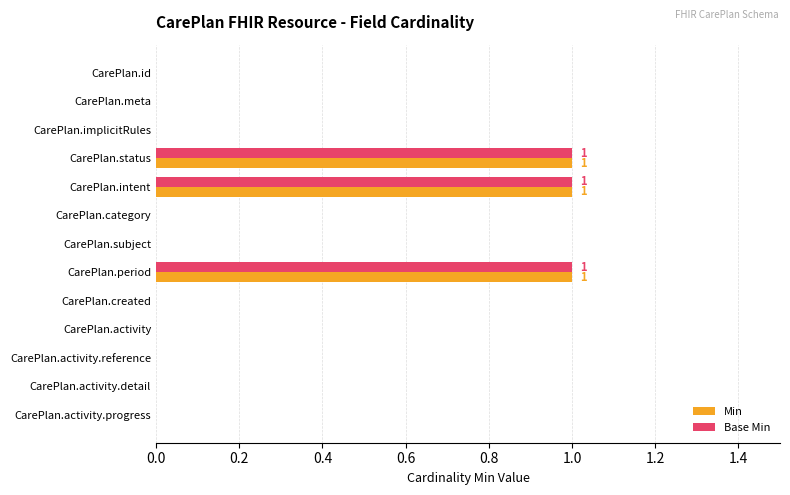

What is the sum of all Min values?

3